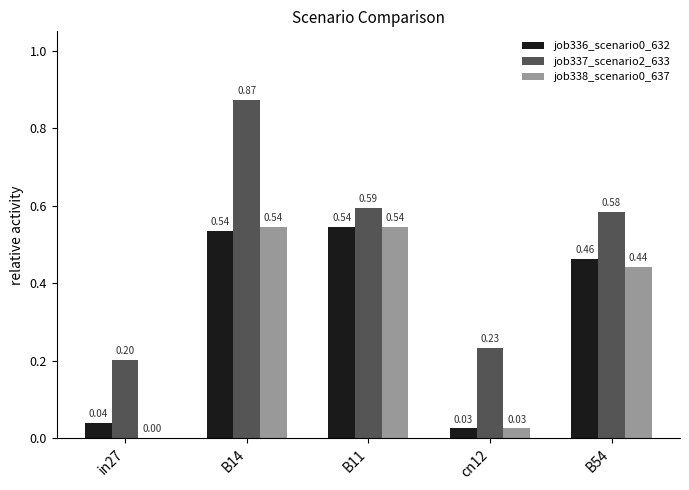

At which category is the sum across all series the highest?

B14